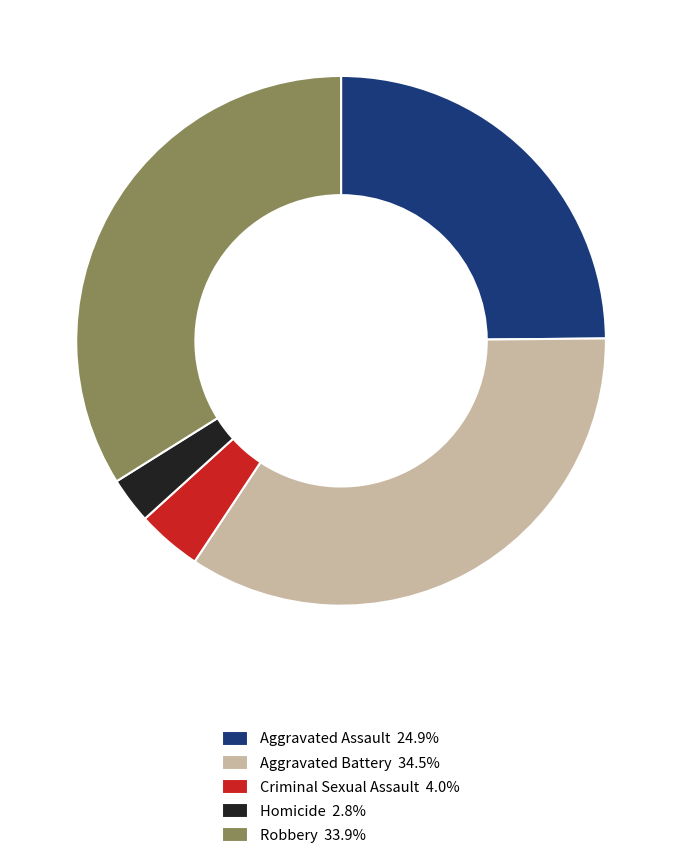

Between Aggravated Assault and Criminal Sexual Assault, which is larger?

Aggravated Assault